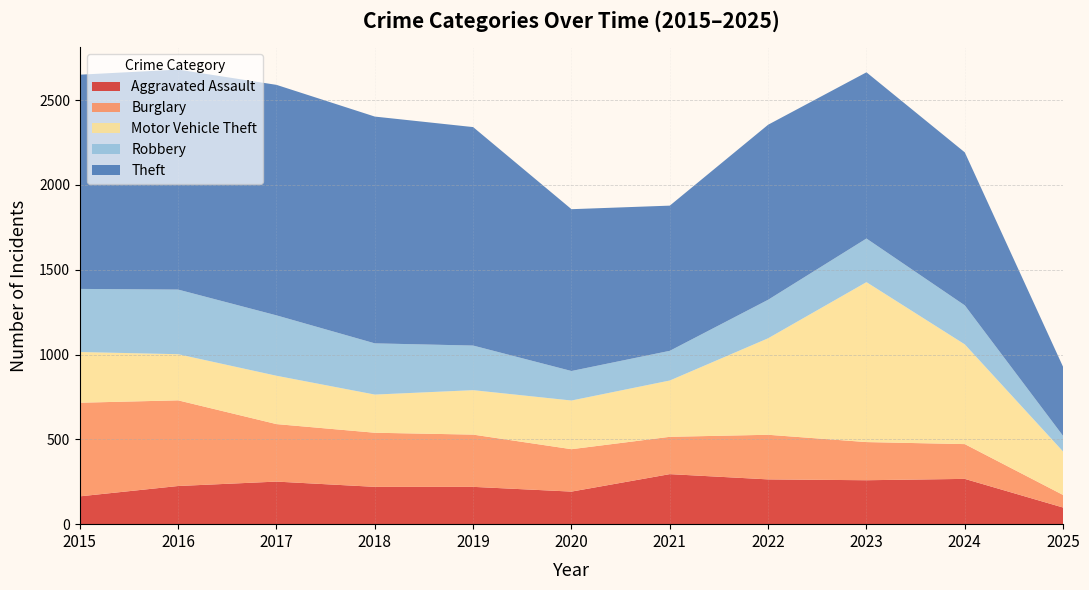

Reading left to right, transcribe all the data shown in this chart.

Aggravated Assault: 164	225	251	220	220	192	295	264	259	267	98
Burglary: 552	505	339	319	308	250	220	263	225	205	74
Motor Vehicle Theft: 299	272	285	225	262	287	332	569	943	588	256
Robbery: 372	381	356	302	263	174	175	227	257	230	92
Theft: 1263	1297	1359	1337	1288	954	856	1032	980	902	407